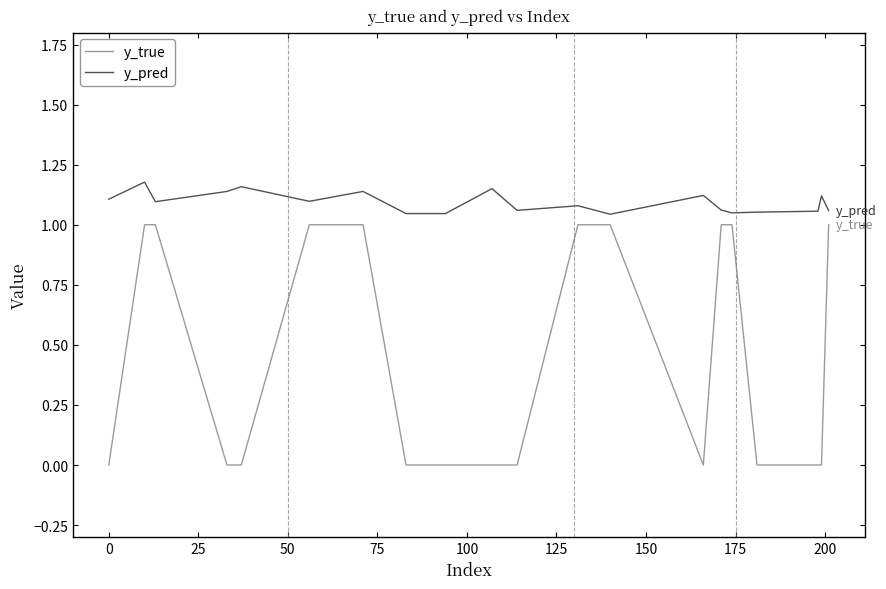

How many series are shown in this chart?

2